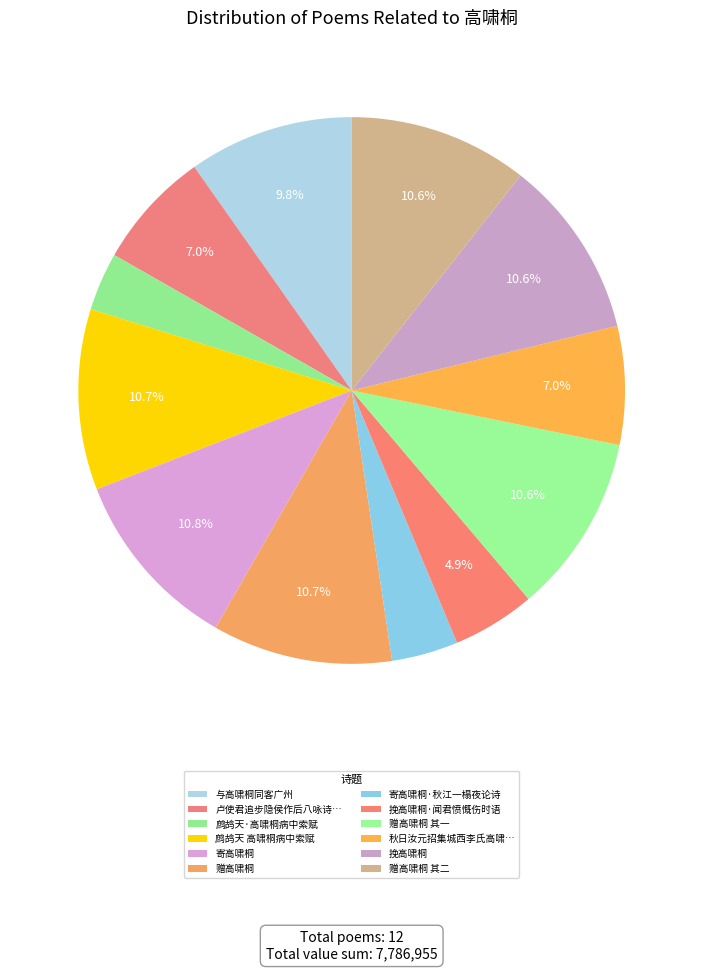

Count the number of slices in the pie.

12